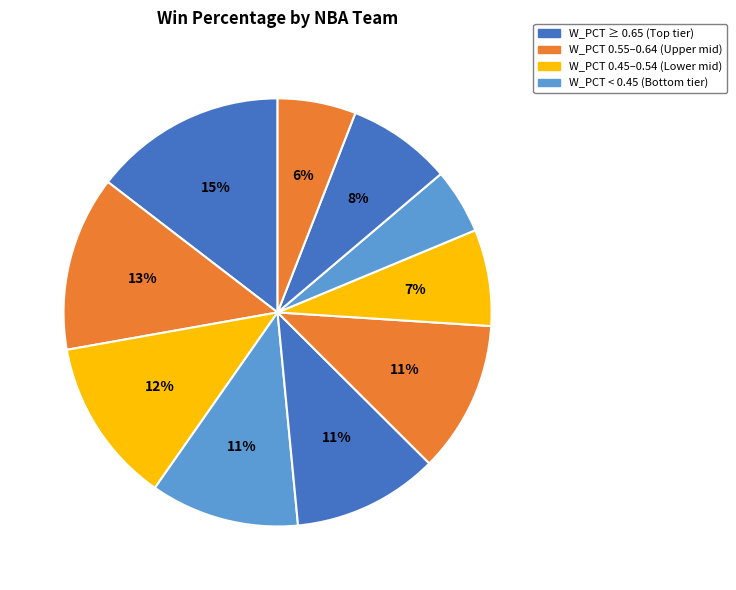

How many slices are in this pie chart?

10